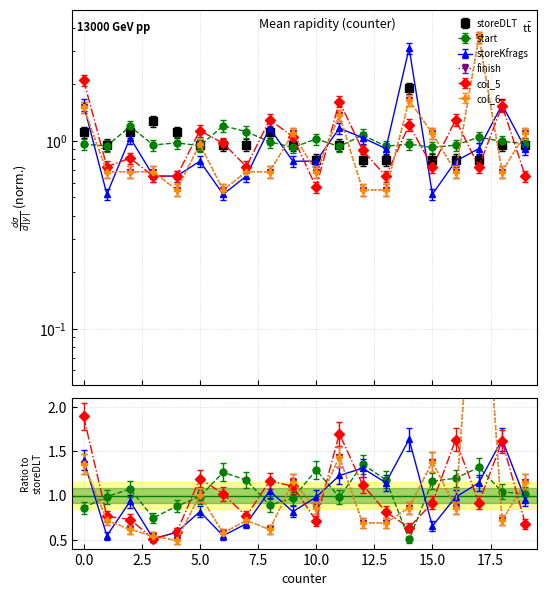

What is the highest value of the storeDLT series?

2.0